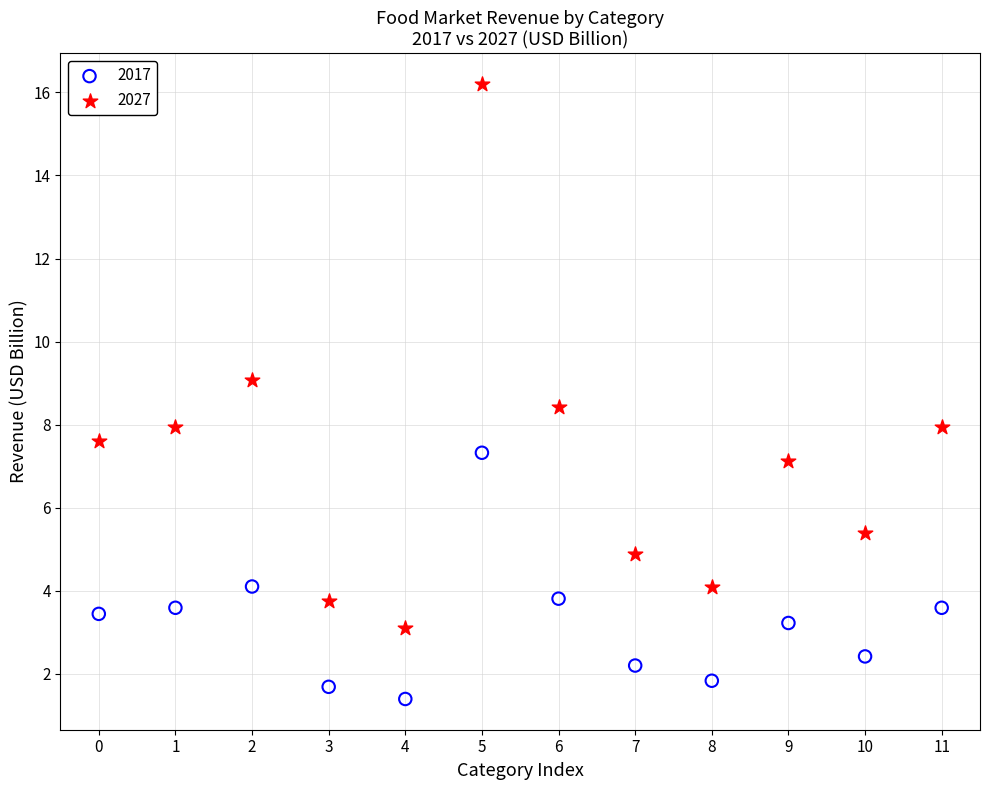

Which series contains the highest Y value?

2027